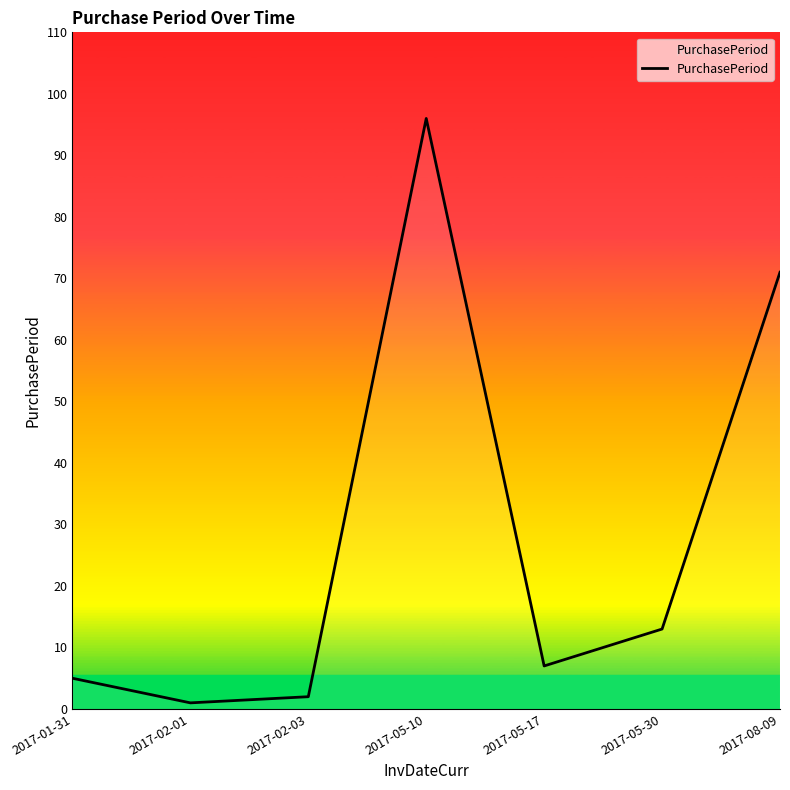

Rank the categories by value from highest to lowest.

2017-05-10, 2017-08-09, 2017-05-30, 2017-05-17, 2017-01-31, 2017-02-03, 2017-02-01